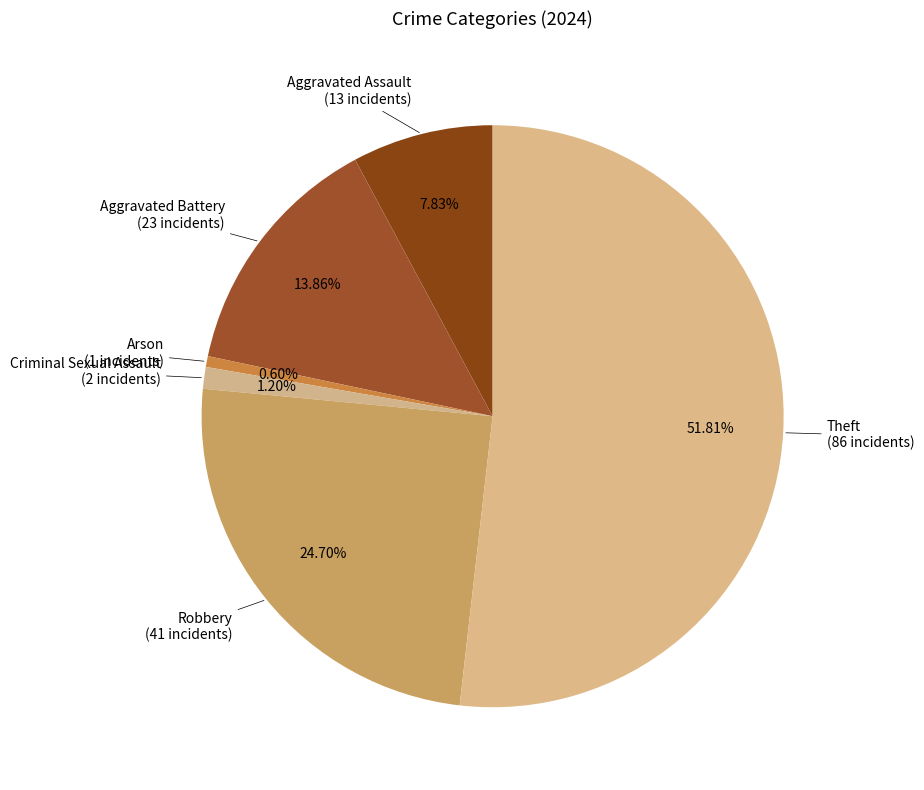

Which category has the biggest portion of the pie?

Theft